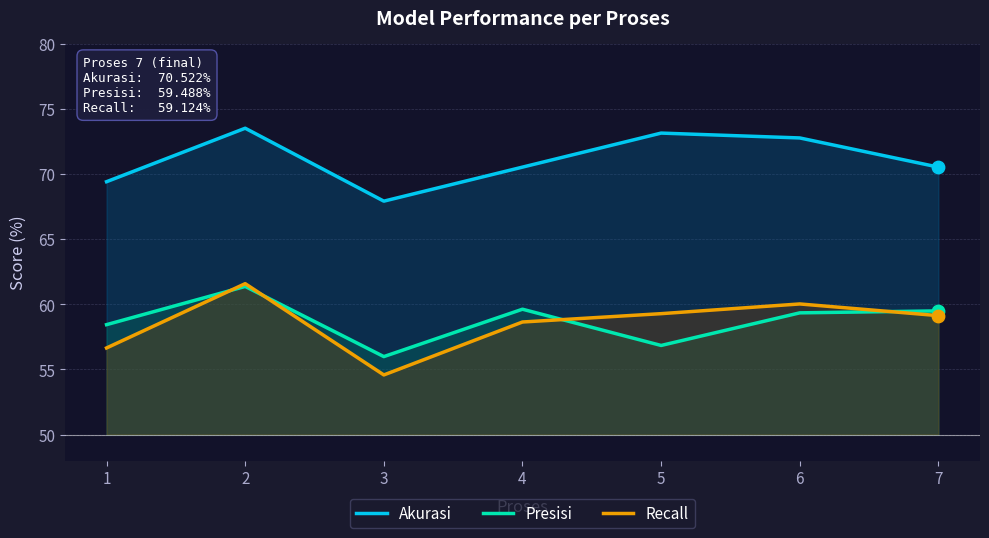

Which series contains the lowest Y value?

Recall